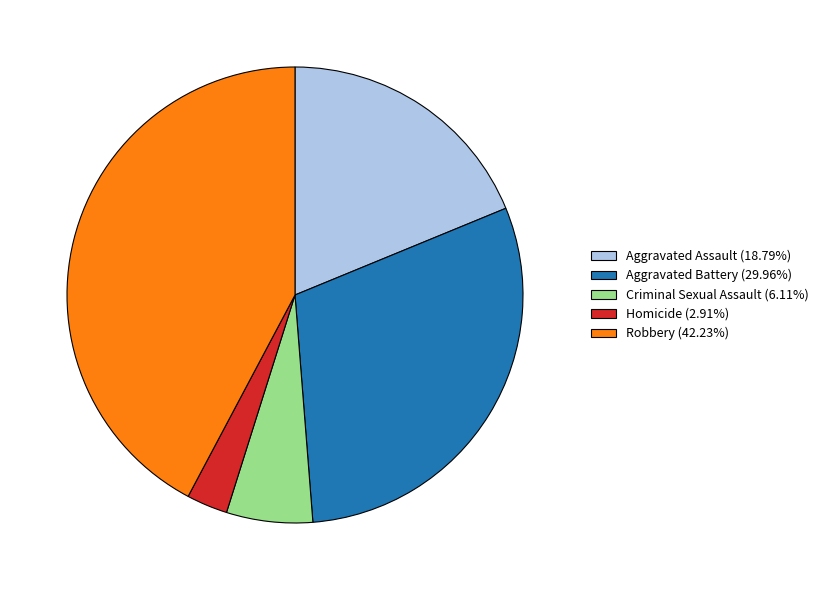

Which category has the biggest portion of the pie?

Robbery